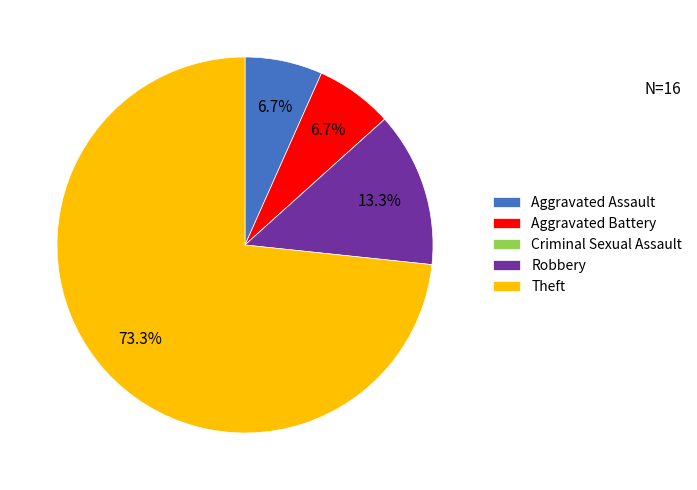

Which slice is the largest?

Theft